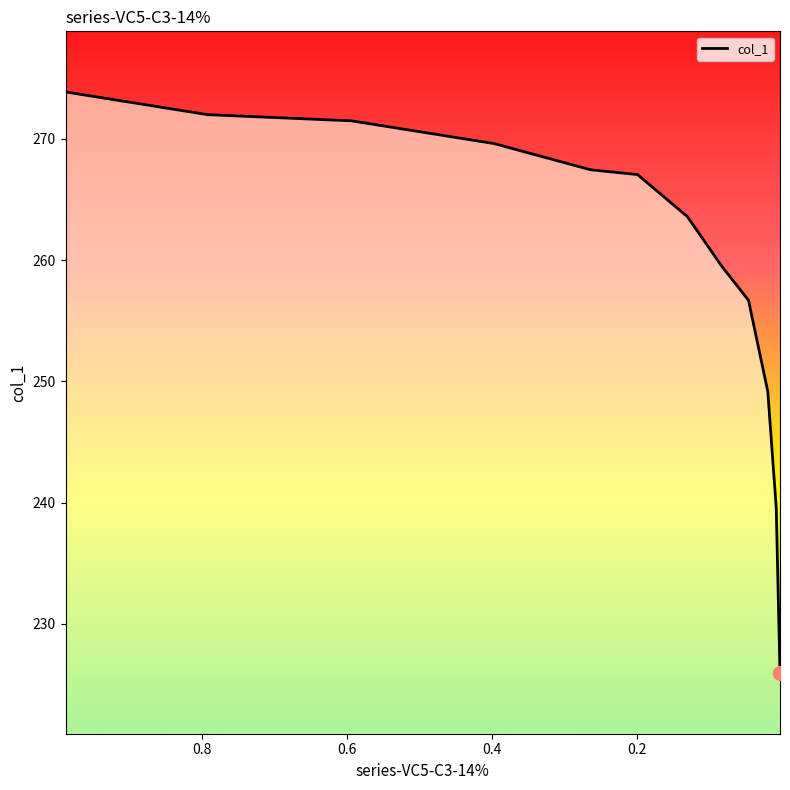

Reading left to right, what are all the values shown in this chart?

273.9	272.0	271.5	269.6	267.5	267.1	263.6	259.5	256.7	249.2	239.6	225.9